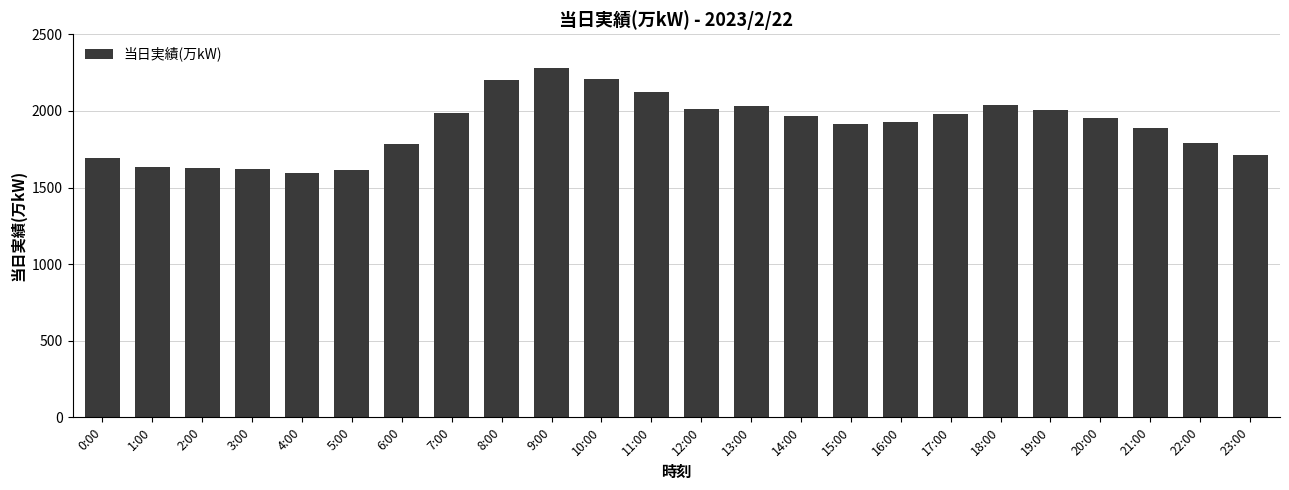

What is the label of the 5th bar from the right?

19:00